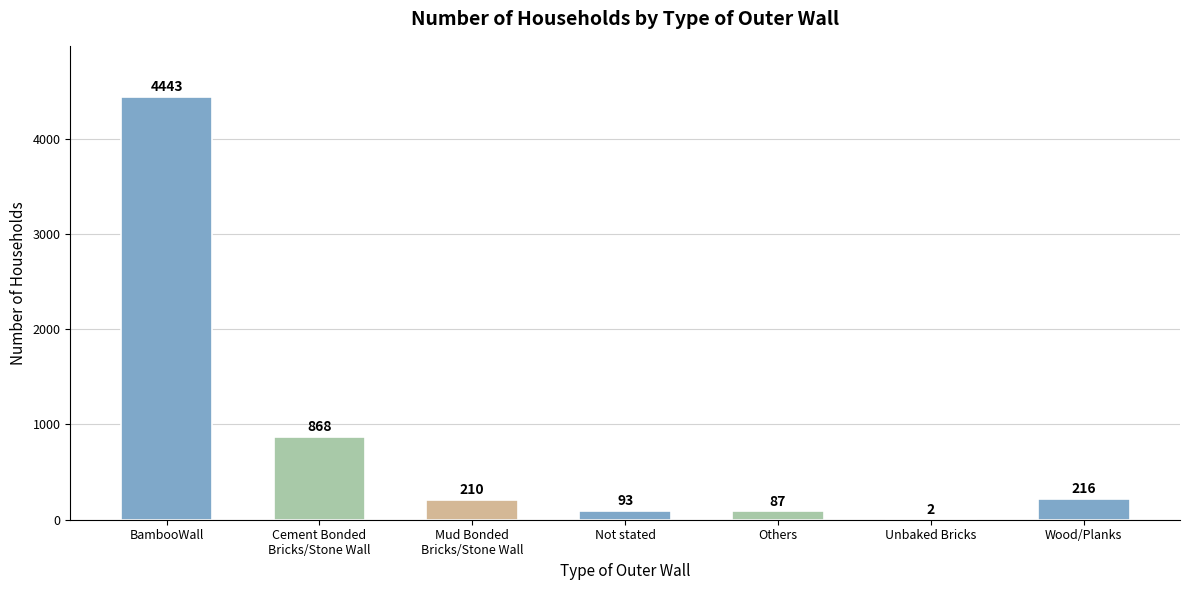

True or false: the data shows 216 at Wood/Planks.

True